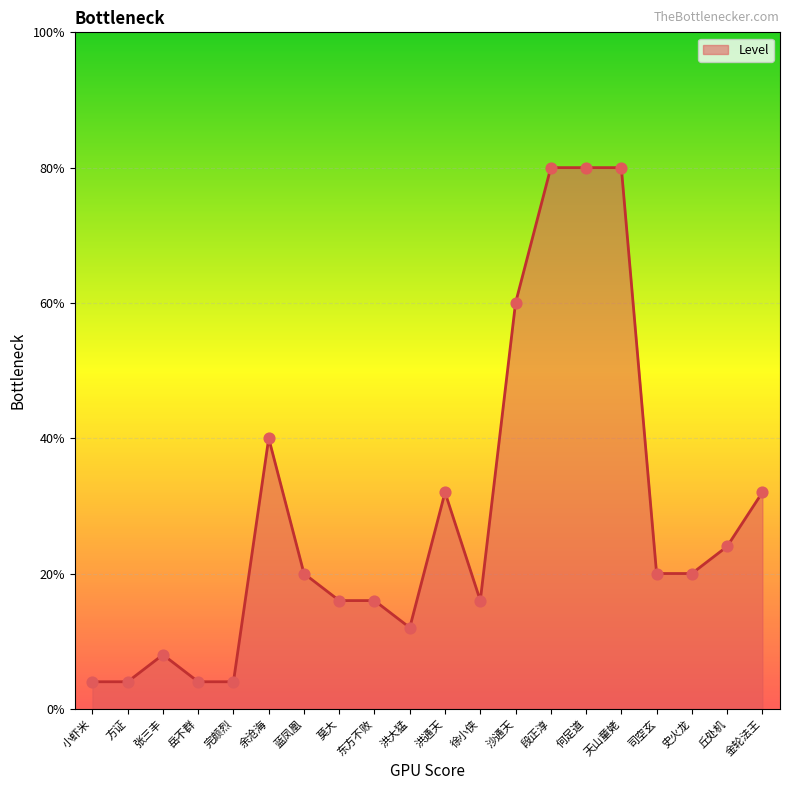

Does the chart have visible grid lines?

Yes